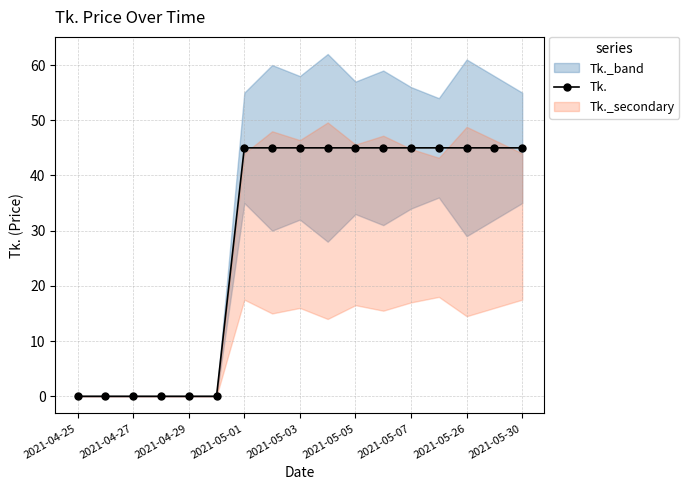

At which category does the chart reach its minimum across all series?

2021-04-25